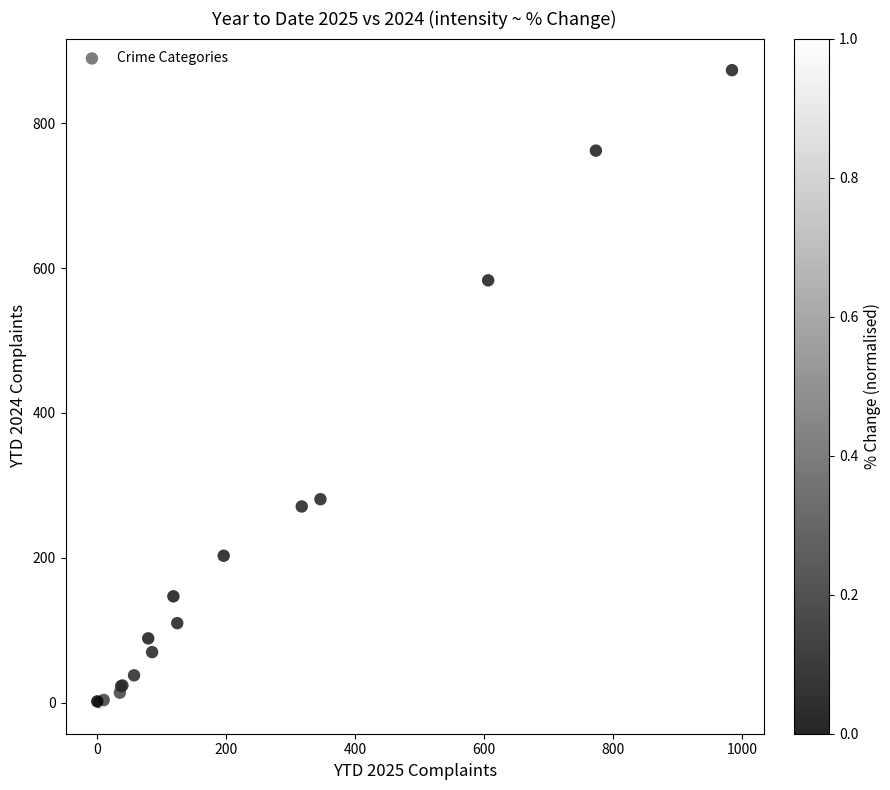

What Y value in the scatter plot is closest to 437?

583